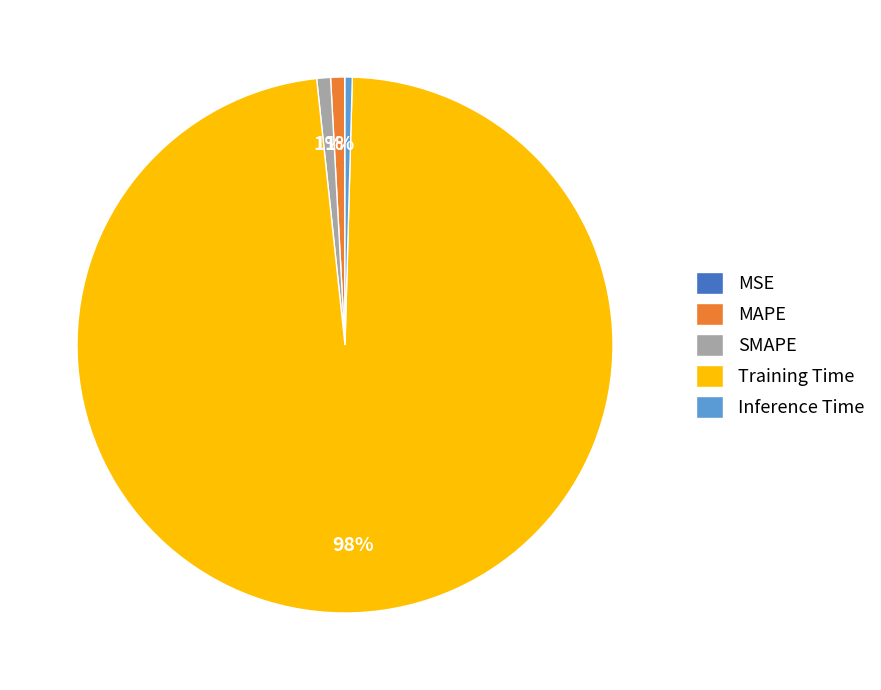

Do Training Time and SMAPE together represent more than half of the pie?

Yes